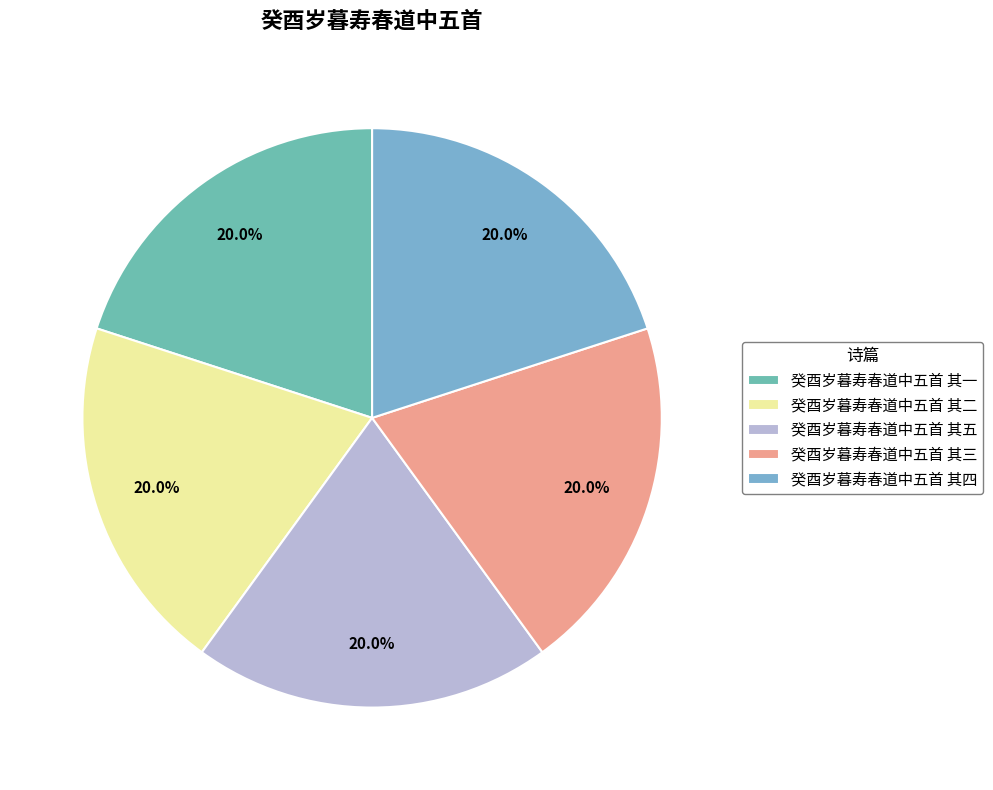

Approximately how many times larger is the value at 癸酉岁暮寿春道中五首 其一 compared to 癸酉岁暮寿春道中五首 其二?

1.0